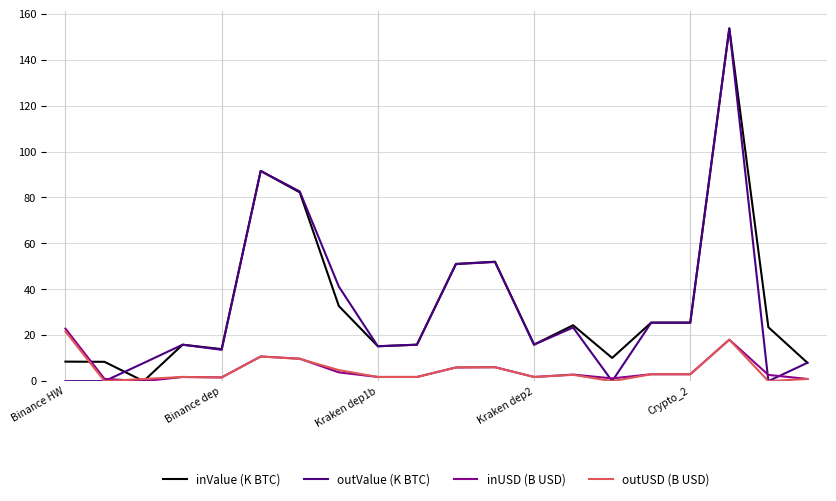

Where is outValue (K BTC) nearest to the value 76?

6